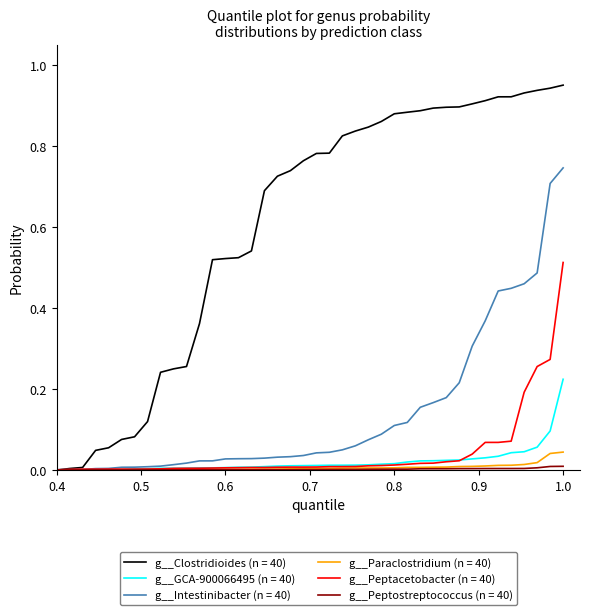

Which series has the widest spread of values?

g__Clostridioides (n = 40)